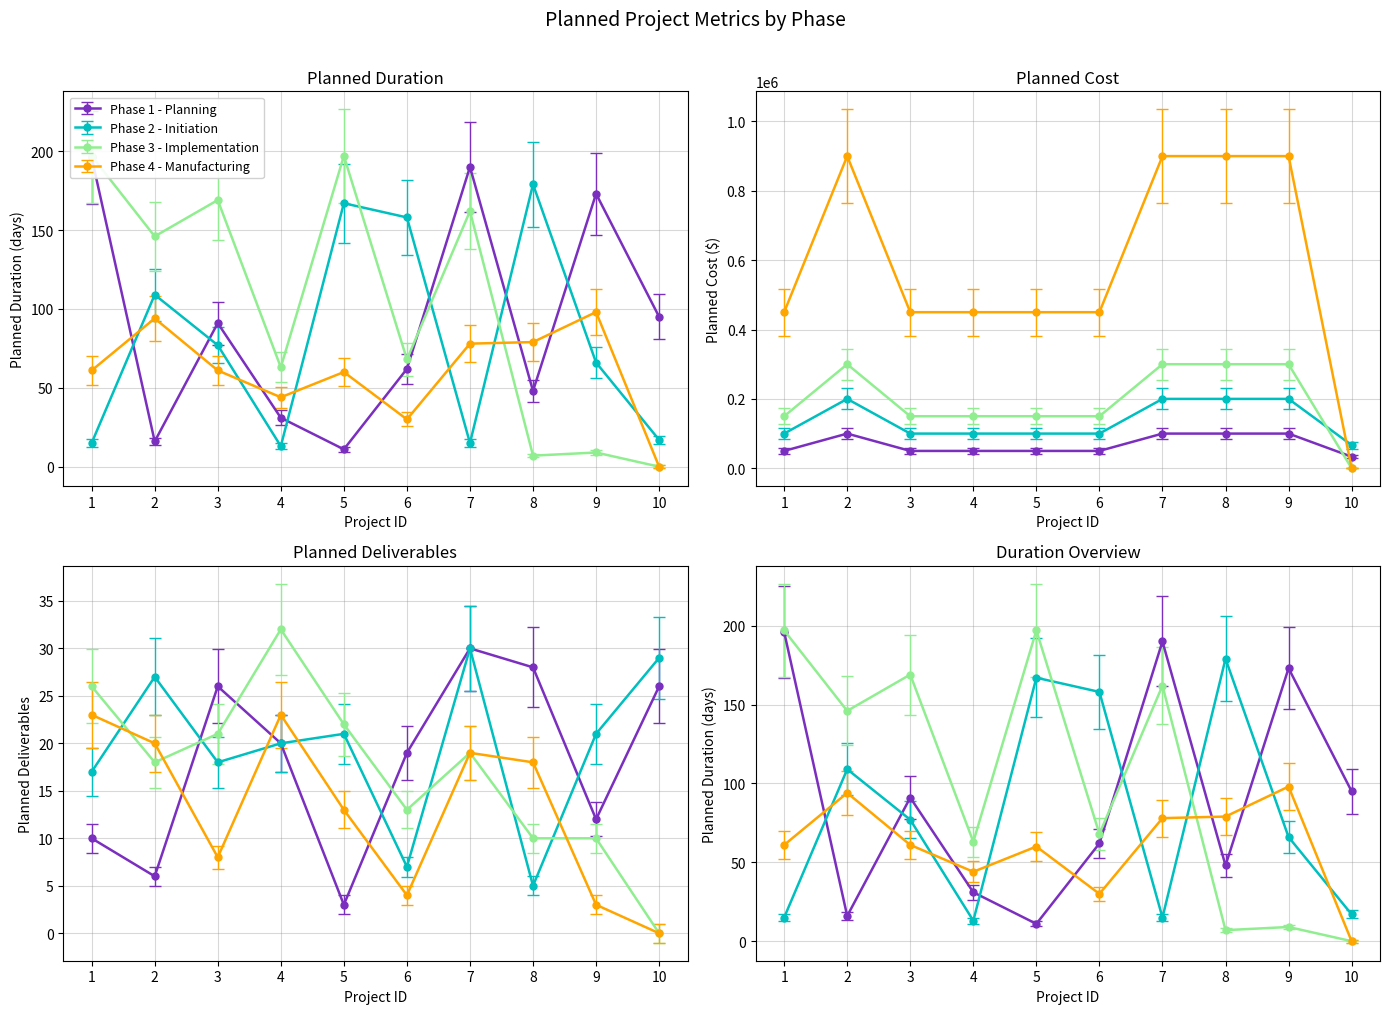

Where is the first local minimum for Phase 1 - Planning?

2